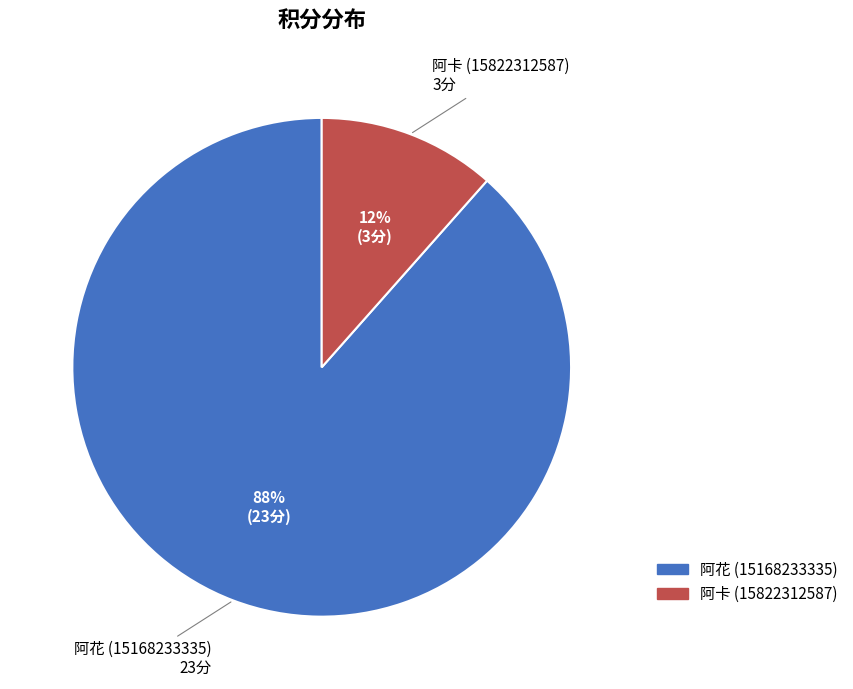

Is it true that 阿卡 (15822312587) is 24% of the pie?

False